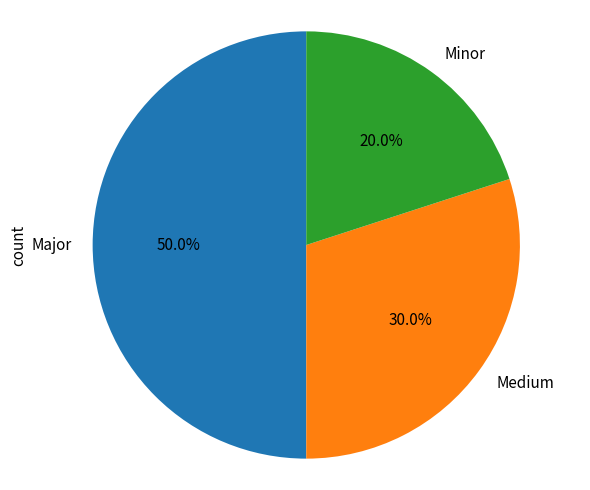

To the nearest percent, what is the combined percentage of Major and Minor?

70%